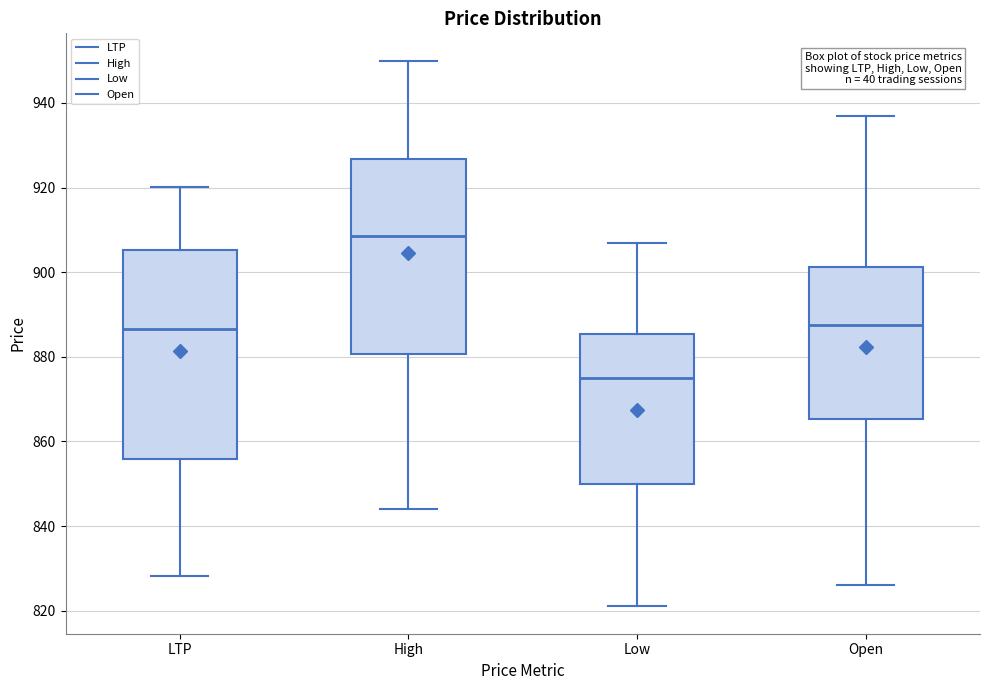

Which box is the tallest, from its lower edge to its upper edge?

LTP